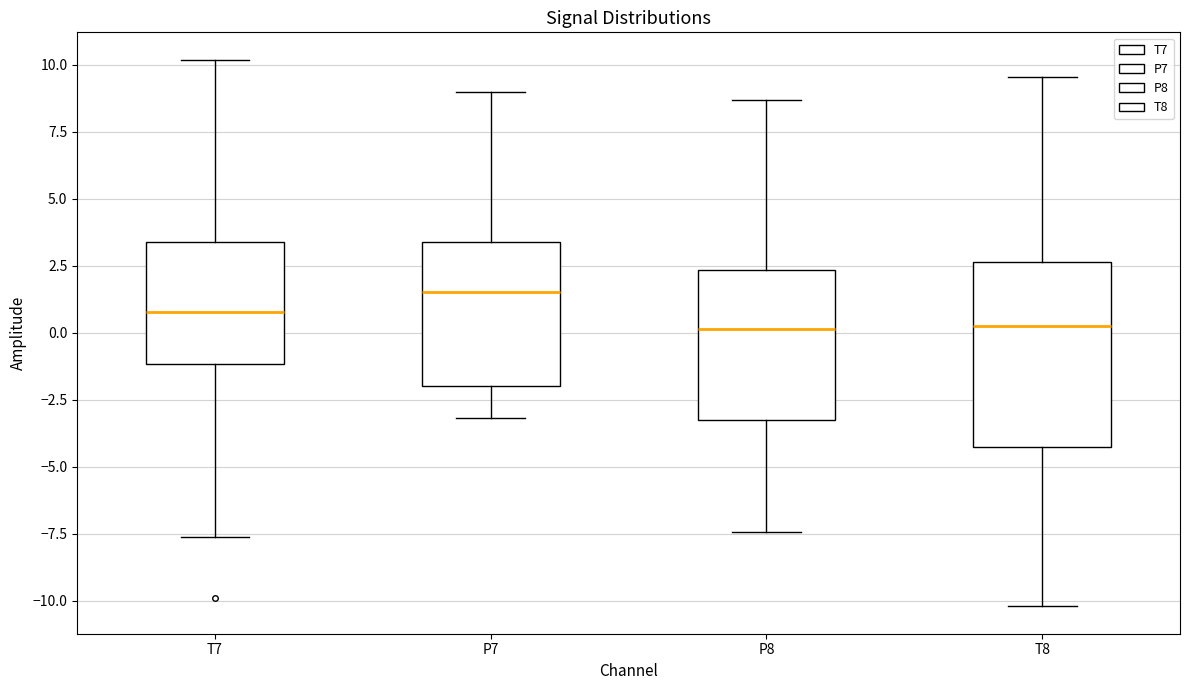

Reading left to right, read every box against the y-axis: the position of its median line, the range the box covers, and the ends of its whiskers. The values are not printed on the chart, so give them approximately, as read against the axis.

T7: median 1.0, box -1.0 to 3.5, whiskers -7.5 to 10.0
P7: median 1.5, box -2.0 to 3.5, whiskers -3.0 to 9.0
P8: median 0.0, box -3.0 to 2.5, whiskers -7.5 to 8.5
T8: median 0.0, box -4.5 to 2.5, whiskers -10.0 to 9.5